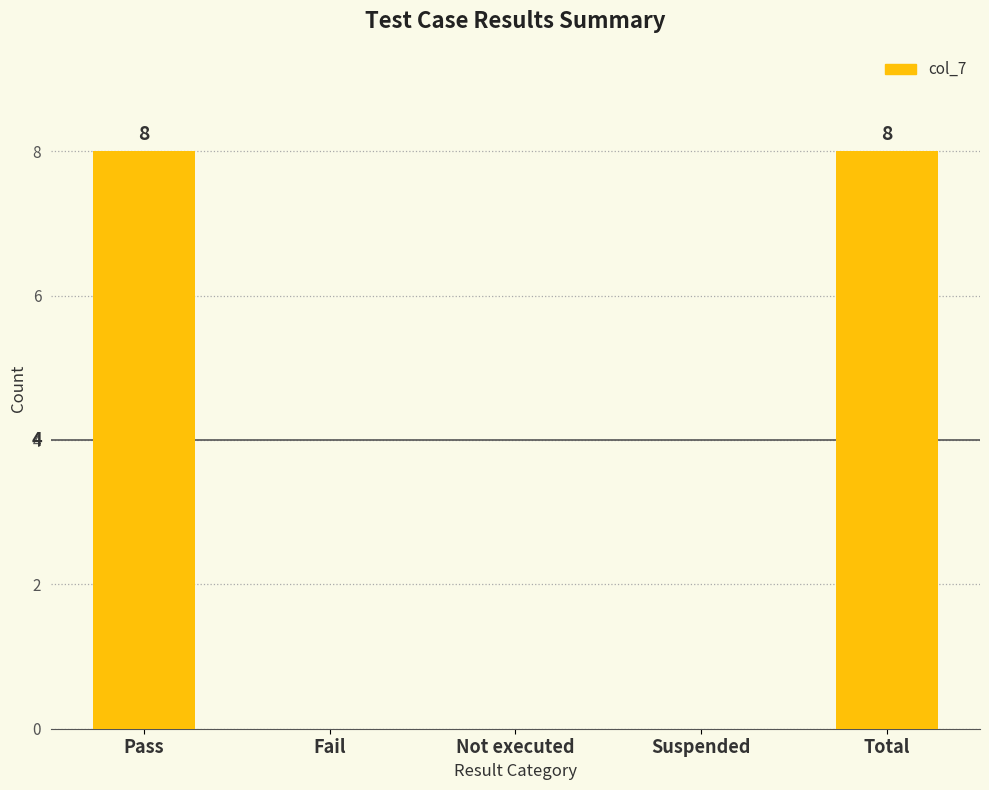

What is the approximate value at Total?

8